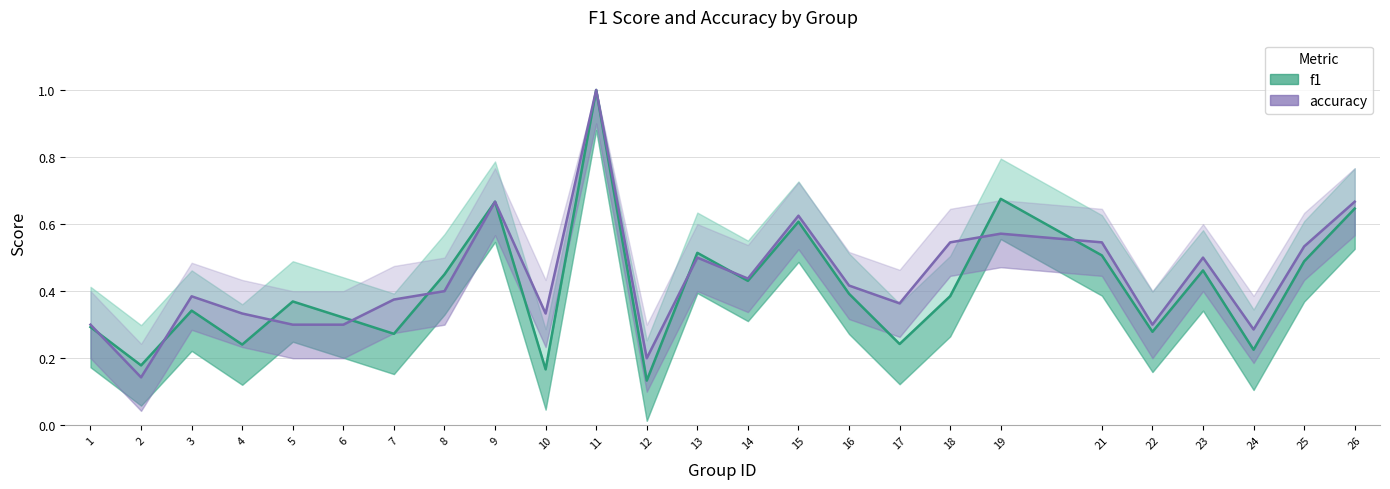

Does the chart display data point markers on the line(s)?

No